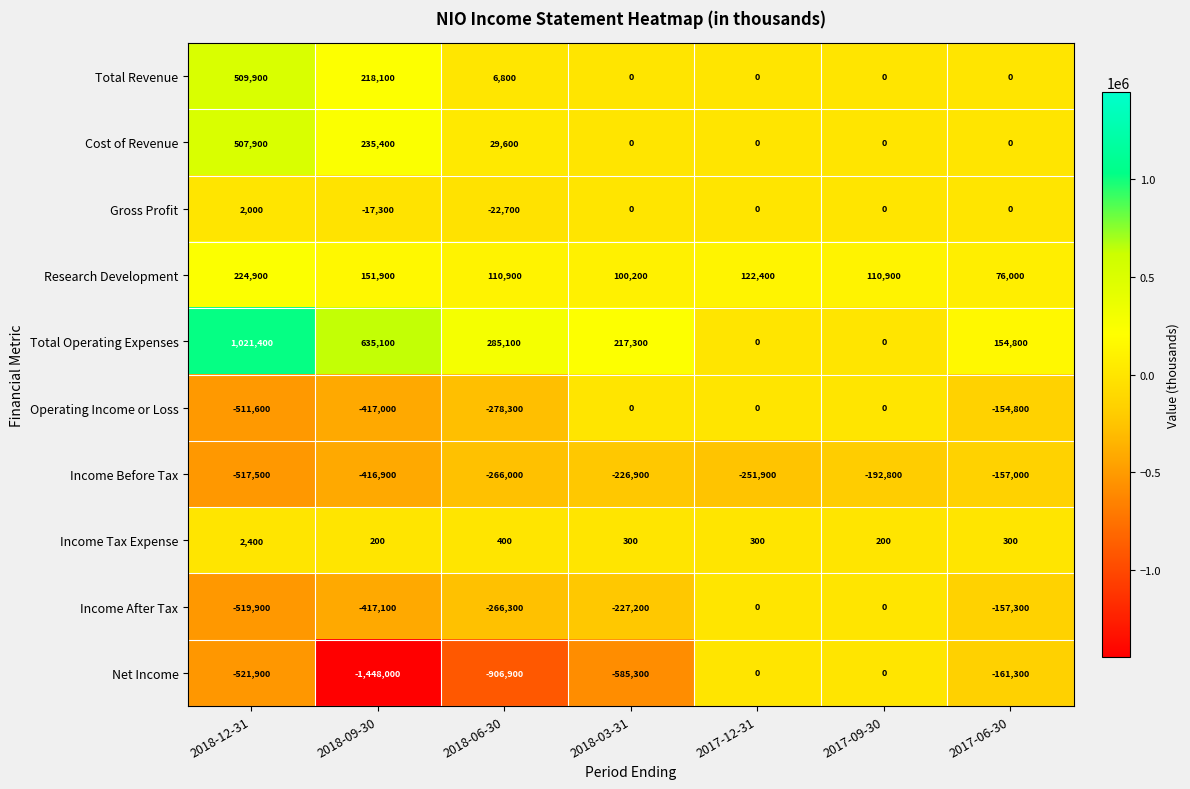

What is the minimum value shown in the chart?

-1448000